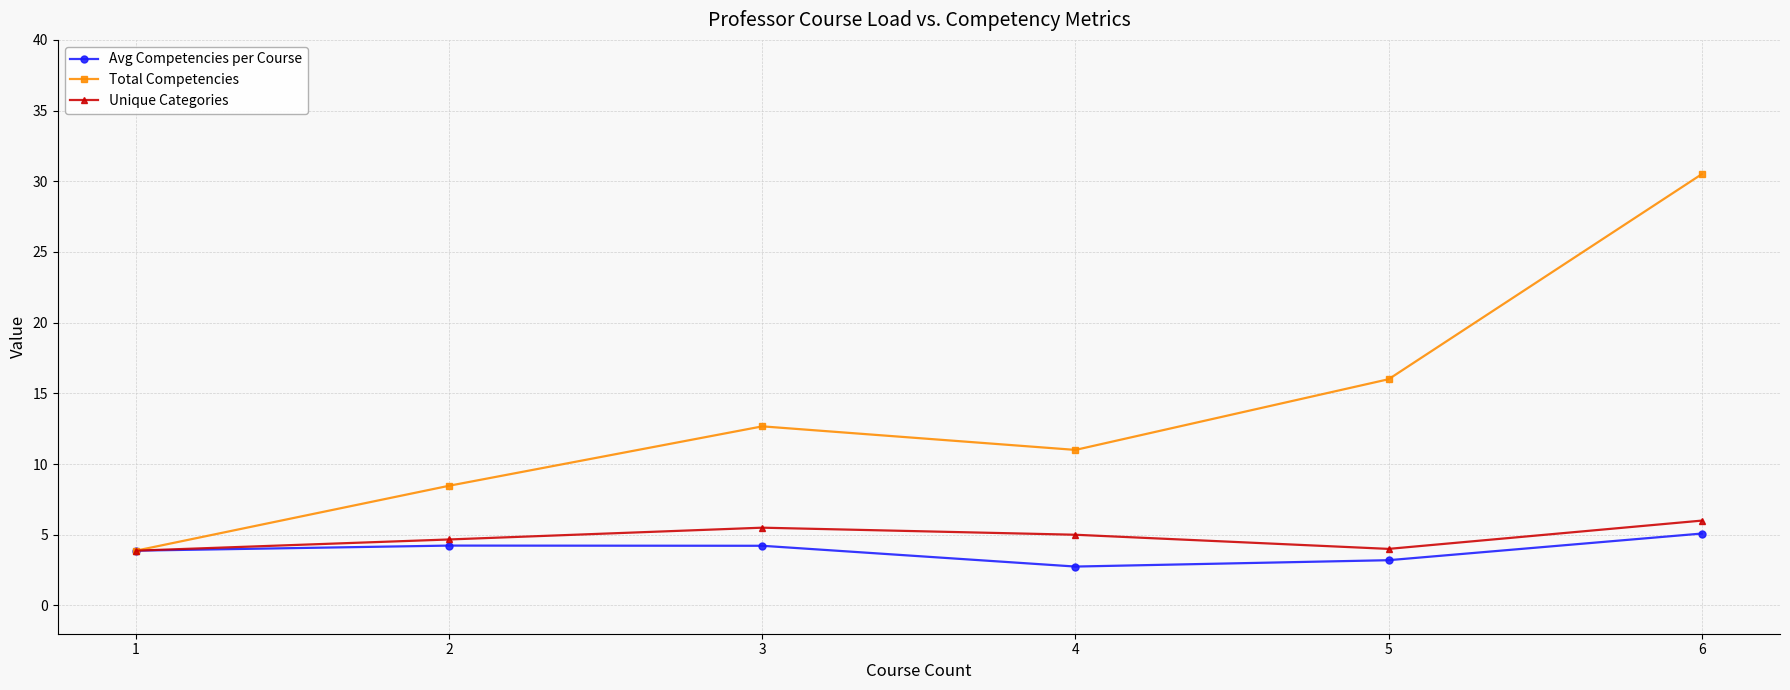

How many interior local peaks does the Unique Categories series have?

1